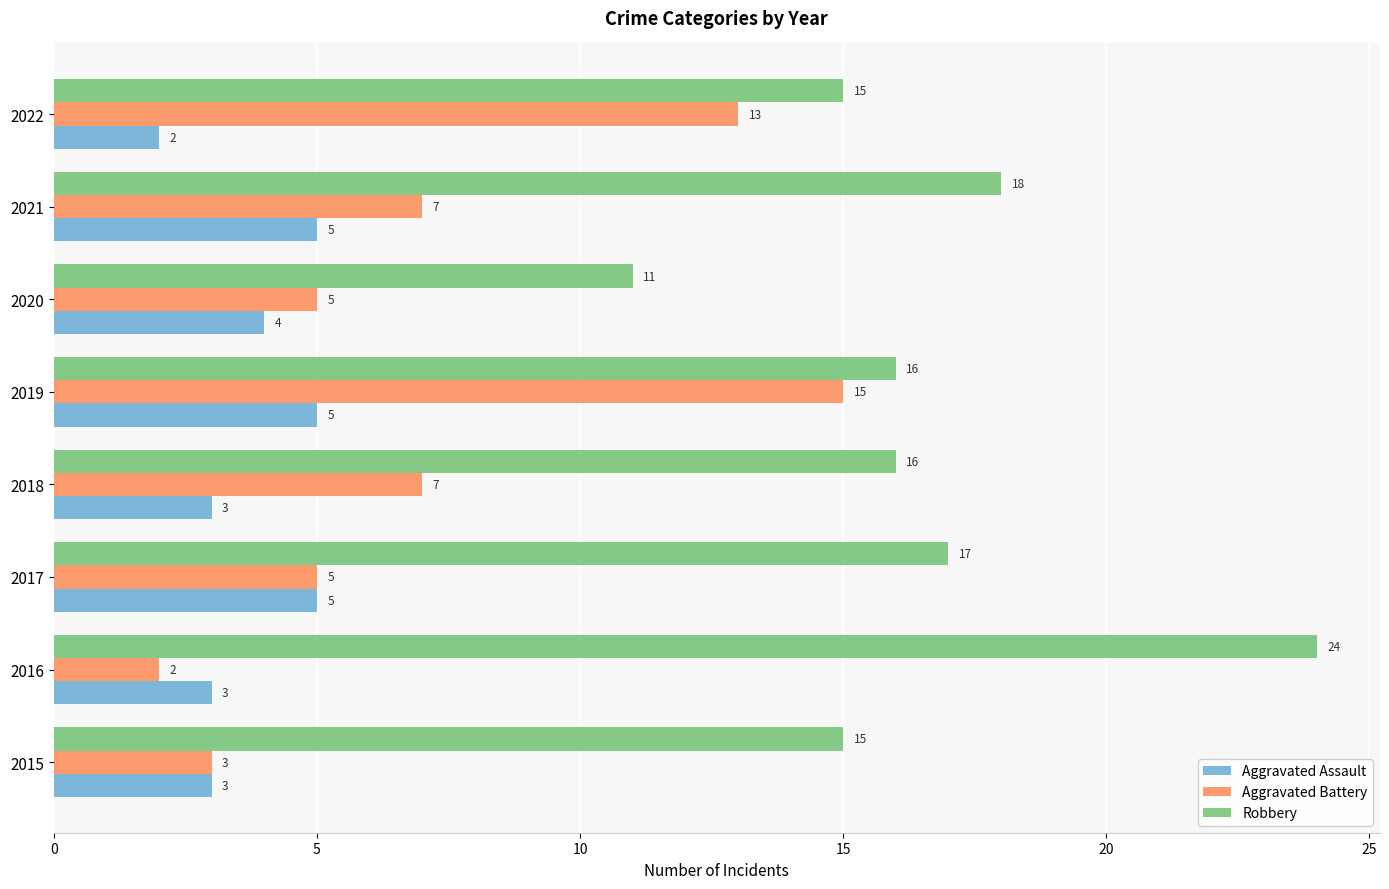

Count the Aggravated Battery values in the range 5 to 13.

5